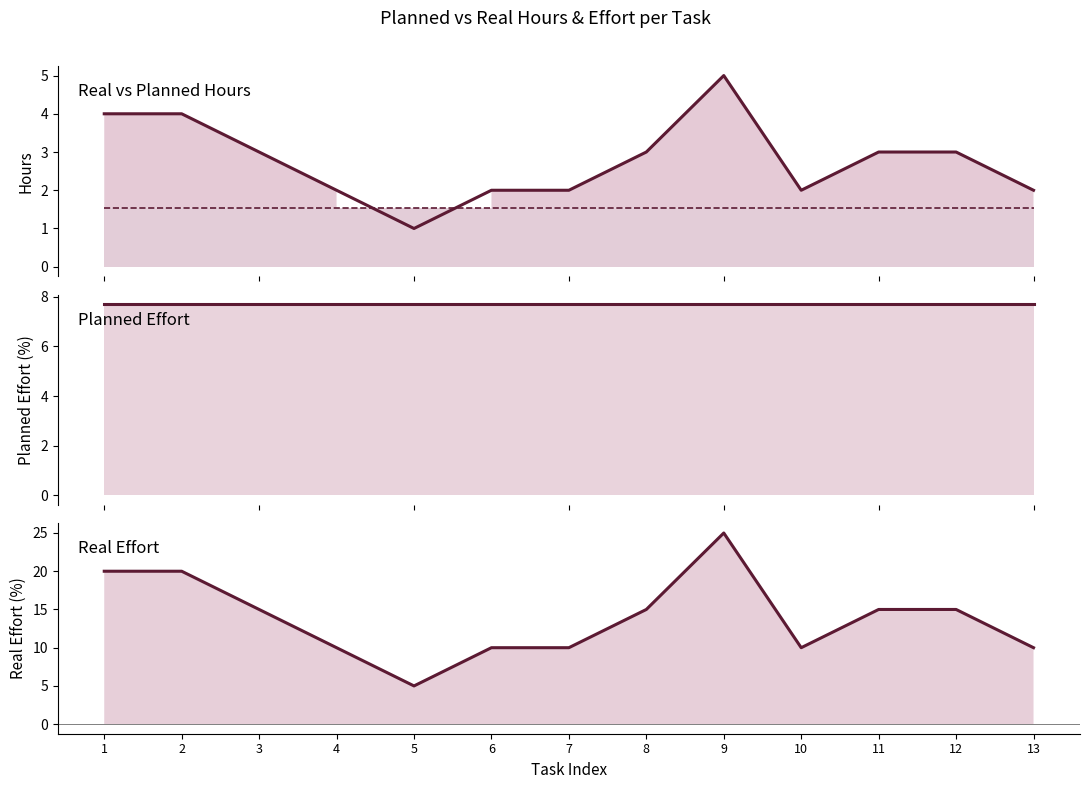

Reading left to right, transcribe all the data shown in this chart.

Real Hours: line: 4.0	4.0	3.0	2.0	1.0	2.0	2.0	3.0	5.0	2.0	3.0	3.0	2.0
Planned Hours: line: 1.5	1.5	1.5	1.5	1.5	1.5	1.5	1.5	1.5	1.5	1.5	1.5	1.5
Planned Effort: line: 7.7	7.7	7.7	7.7	7.7	7.7	7.7	7.7	7.7	7.7	7.7	7.7	7.7
Real Effort: line: 20.0	20.0	15.0	10.0	5.0	10.0	10.0	15.0	25.0	10.0	15.0	15.0	10.0